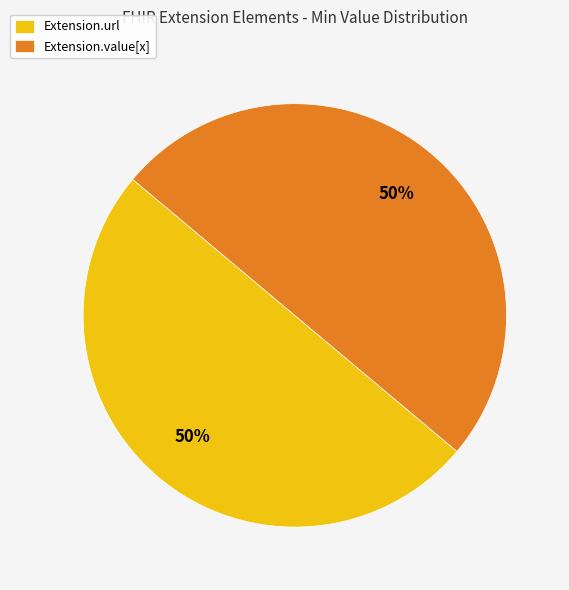

What is the ratio of the value at Extension.value[x] to the value at Extension.url?

1.0